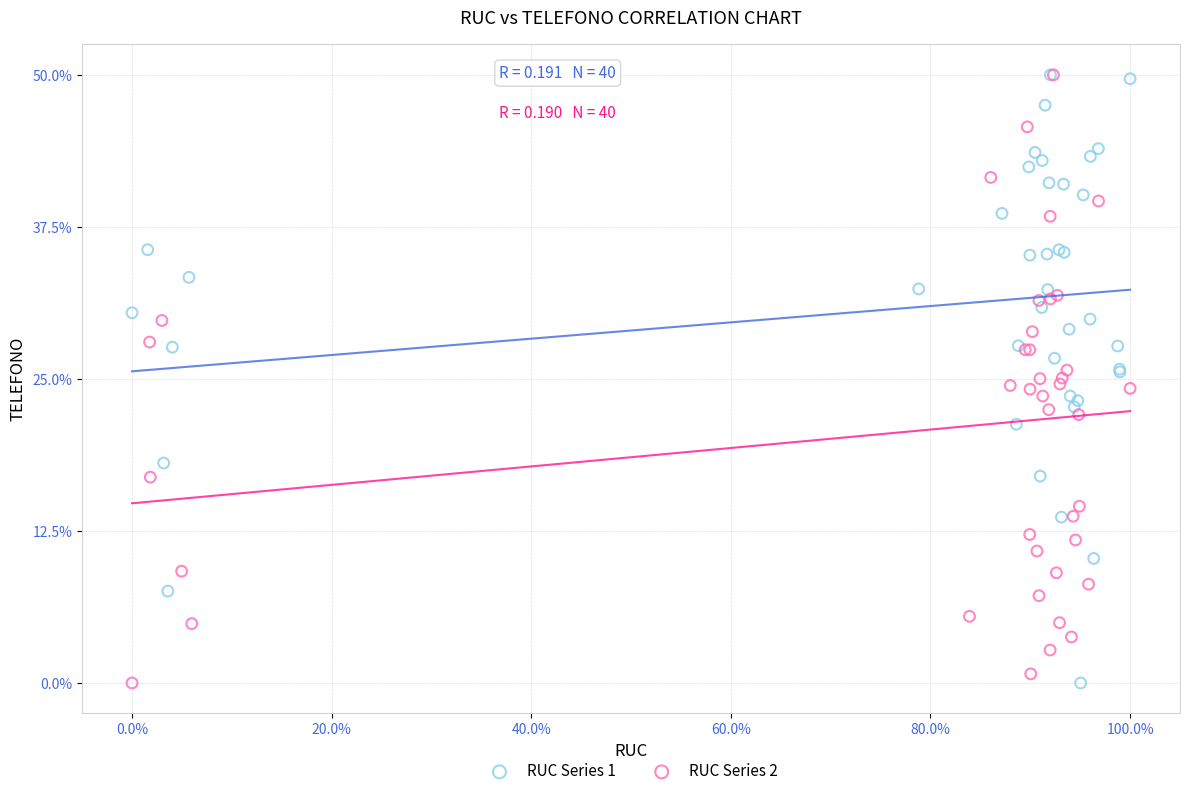

What are all the series names shown in the legend?

RUC Series 1, RUC Series 2